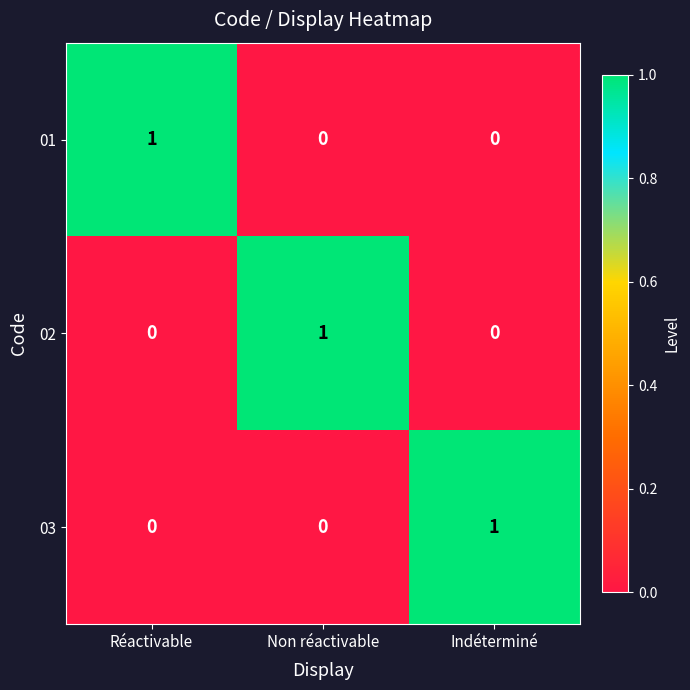

How many positive values does the 03 series have?

1